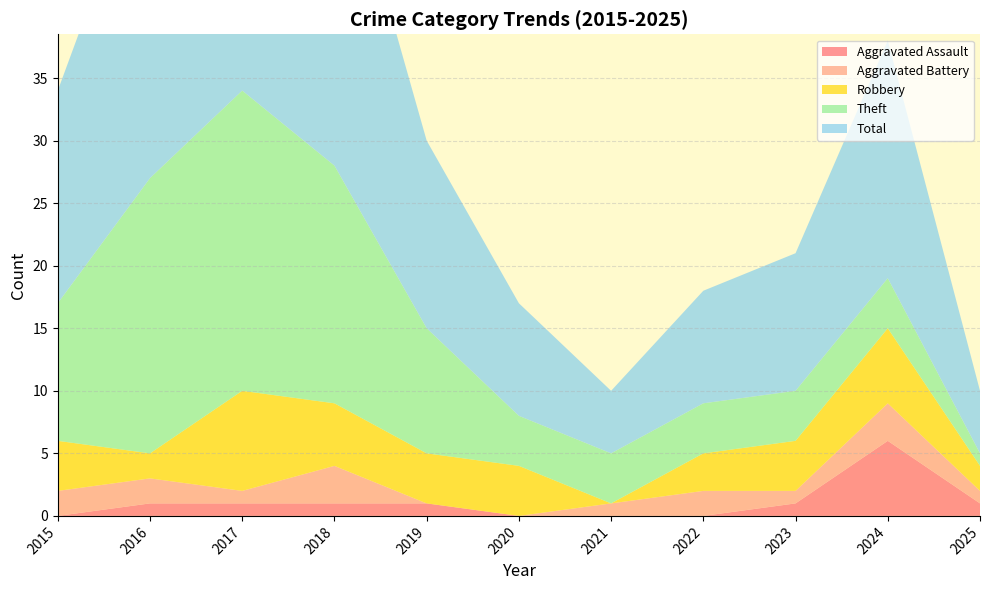

Reading left to right, what are all the values shown in this chart?

Aggravated Assault: 2015=0	2016=1	2017=1	2018=1	2019=1	2020=0	2021=0	2022=0	2023=1	2024=6	2025=1
Aggravated Battery: 2015=2	2016=2	2017=1	2018=3	2019=0	2020=0	2021=1	2022=2	2023=1	2024=3	2025=1
Robbery: 2015=4	2016=2	2017=8	2018=5	2019=4	2020=4	2021=0	2022=3	2023=4	2024=6	2025=2
Theft: 2015=11	2016=22	2017=24	2018=19	2019=10	2020=4	2021=4	2022=4	2023=4	2024=4	2025=1
Total: 2015=17	2016=27	2017=35	2018=28	2019=15	2020=9	2021=5	2022=9	2023=11	2024=19	2025=5